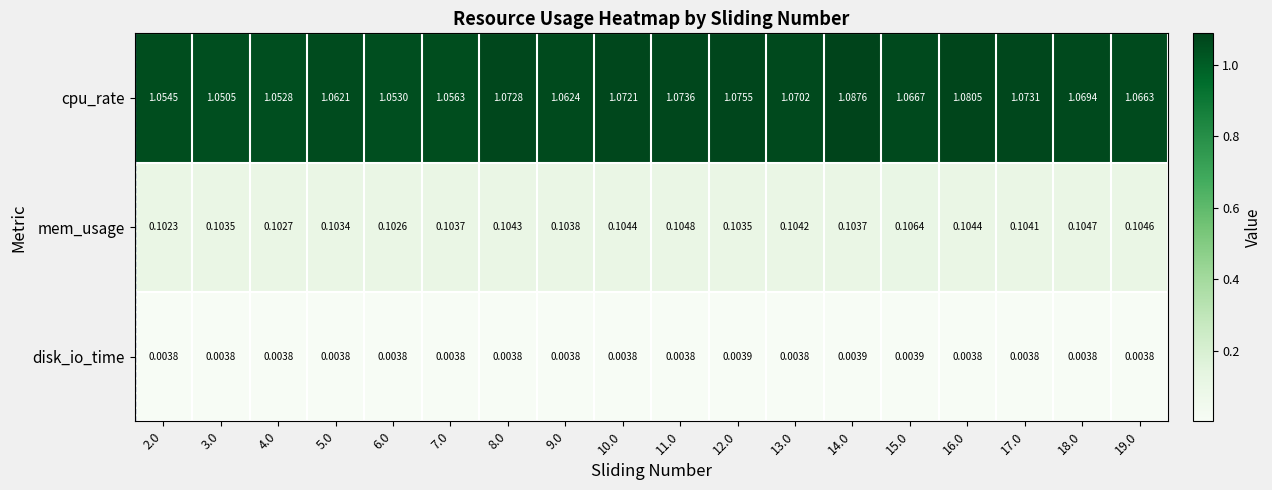

At which category is the sum across all series the highest?

14.0